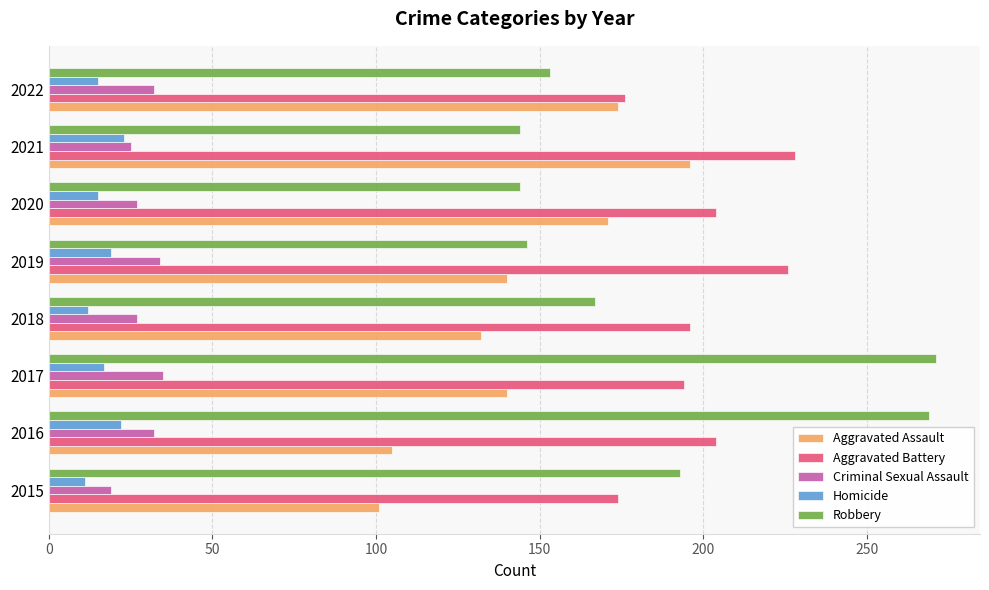

Rank the series at 2020 from highest to lowest value.

Aggravated Battery, Aggravated Assault, Robbery, Criminal Sexual Assault, Homicide